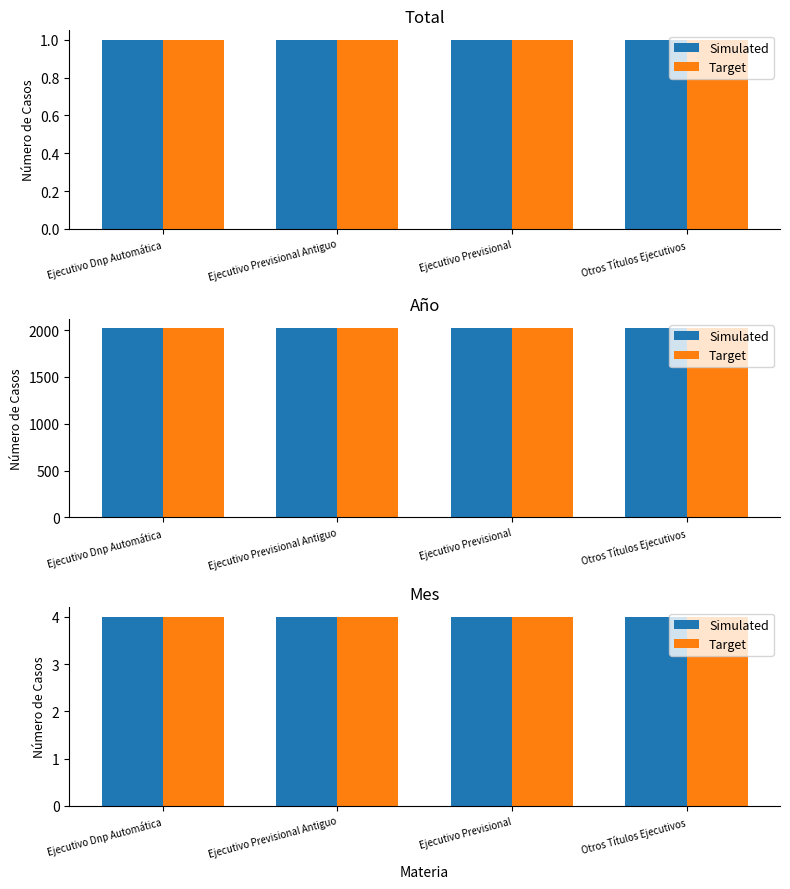

What is the minimum value shown in the chart?

1